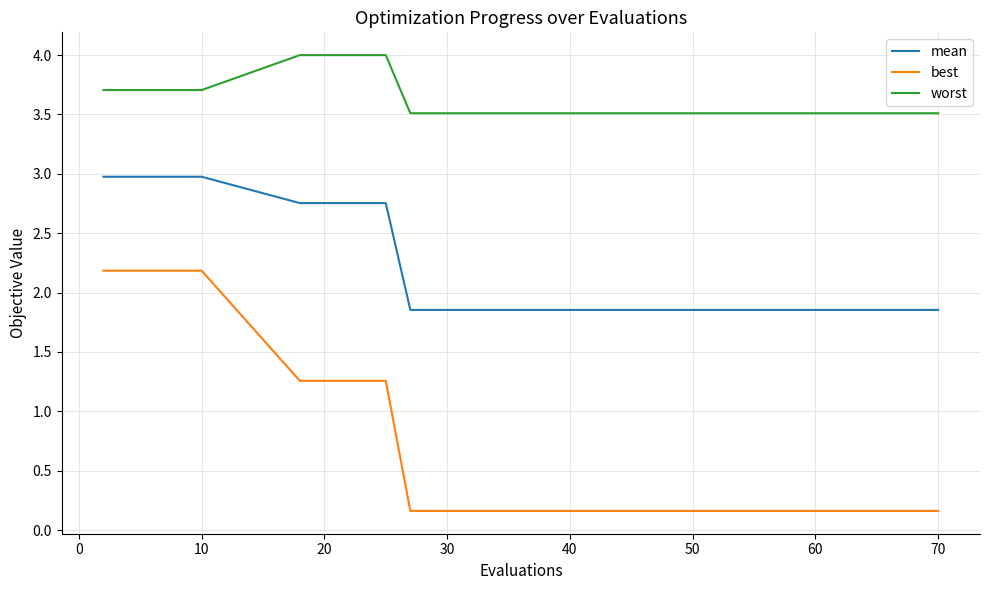

Which series has the largest total across all categories?

worst